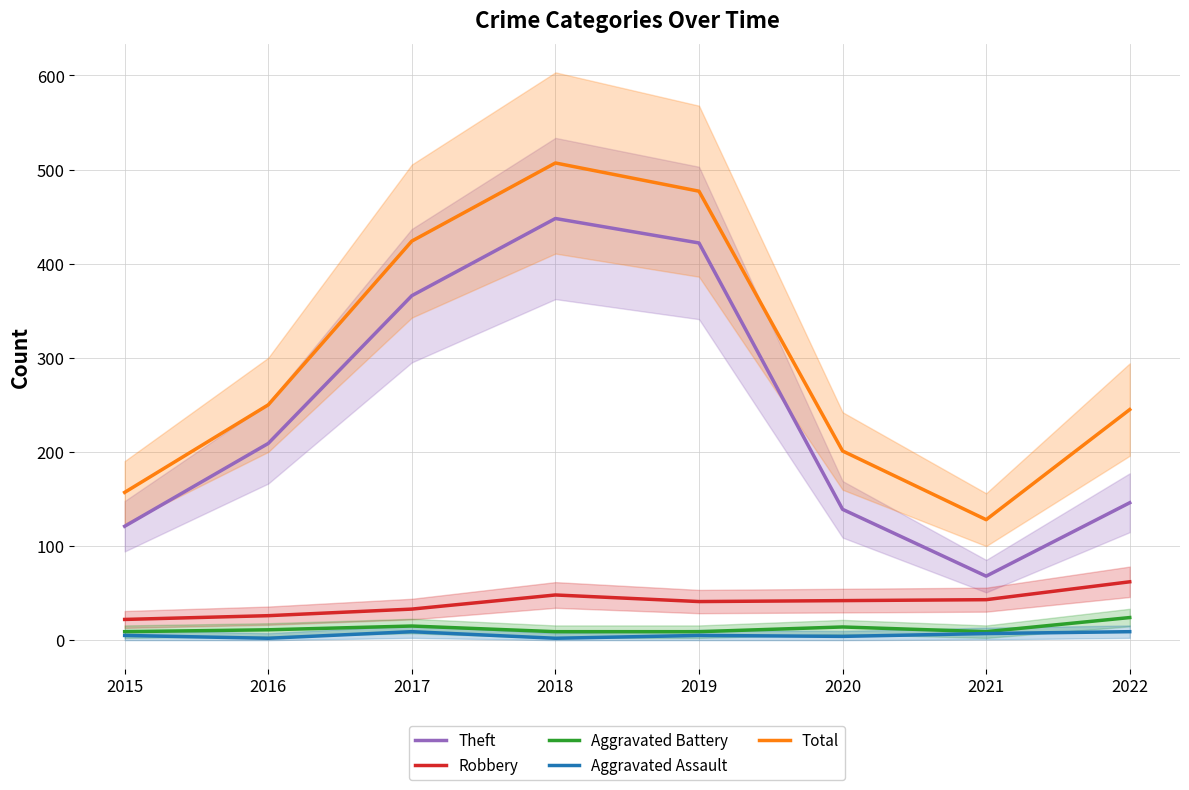

The value of Total at 2015 is 157. True or false?

True